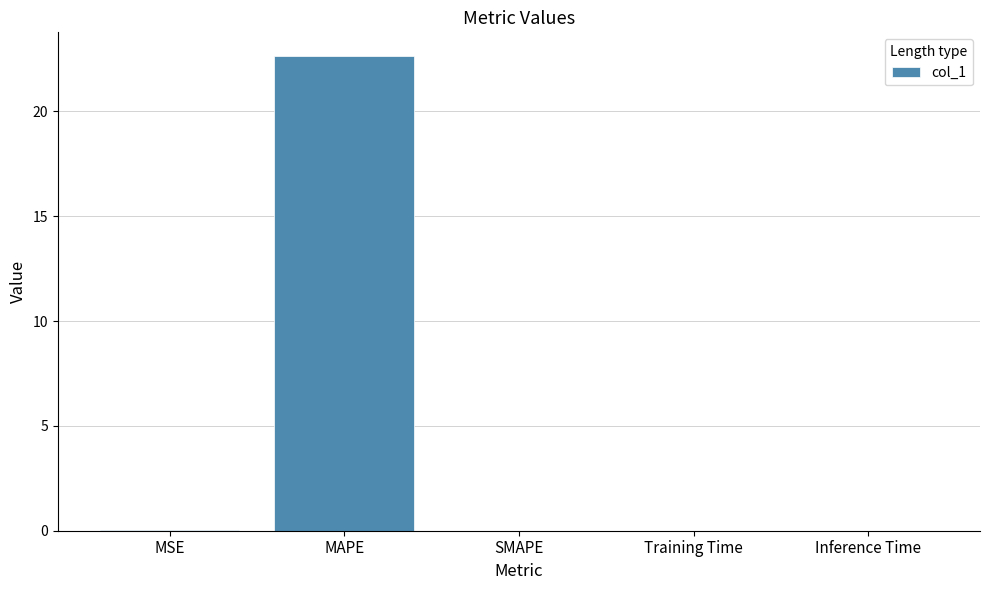

What is the greatest value displayed?

22.6